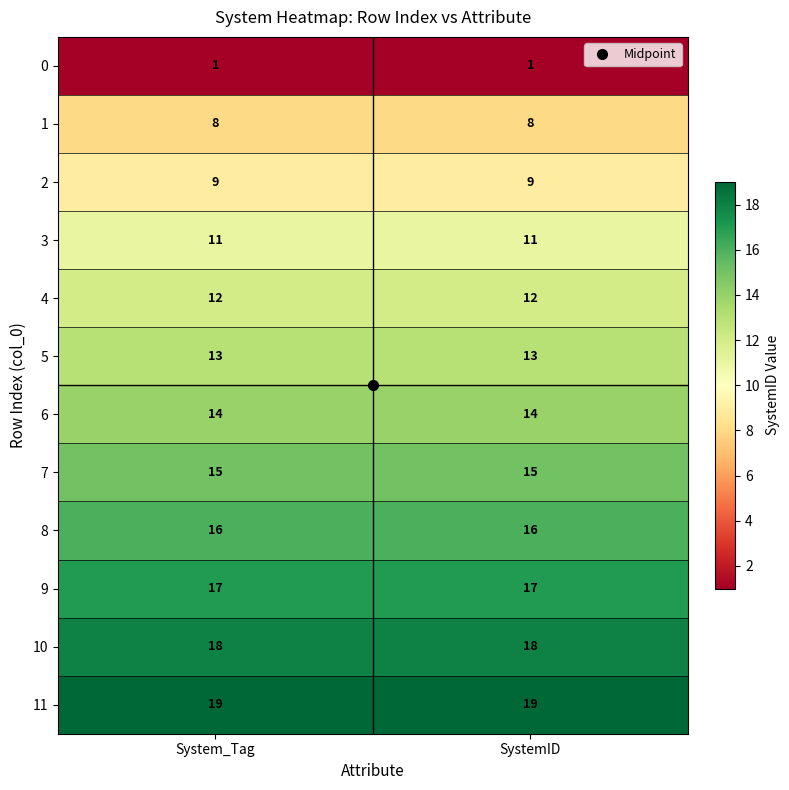

What is the maximum value for 6?

14